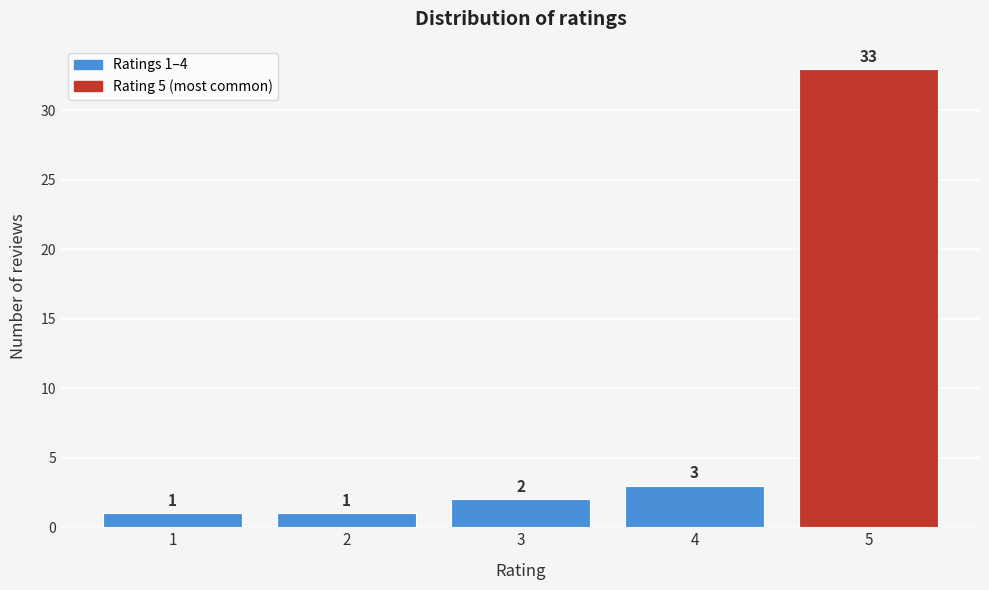

Which range on the x-axis has the tallest bar?

4.5 to 5.5